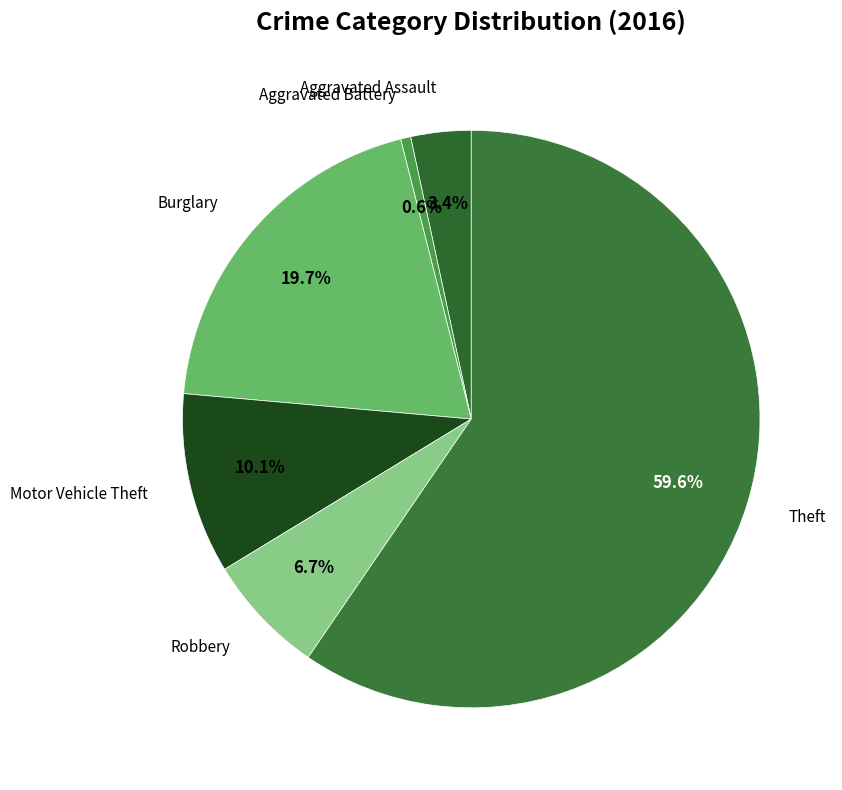

Approximately how many times larger is the value at Motor Vehicle Theft compared to Burglary?

0.5